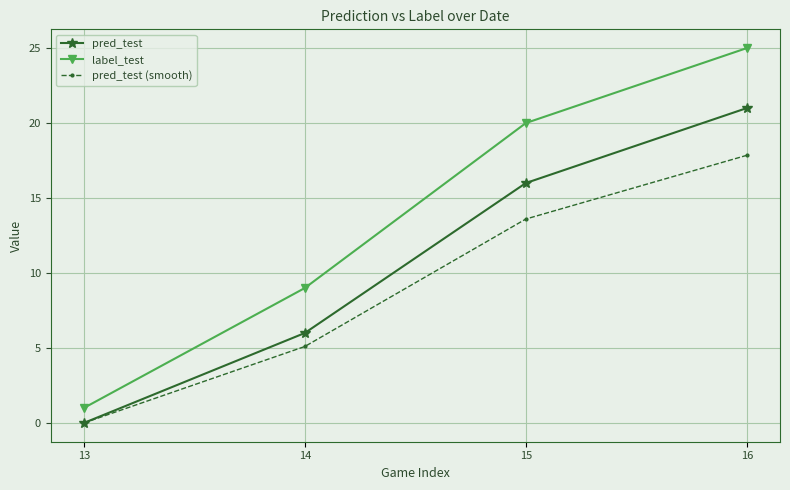

What is the value of the pred_test point at the 3rd from the left?

16.0